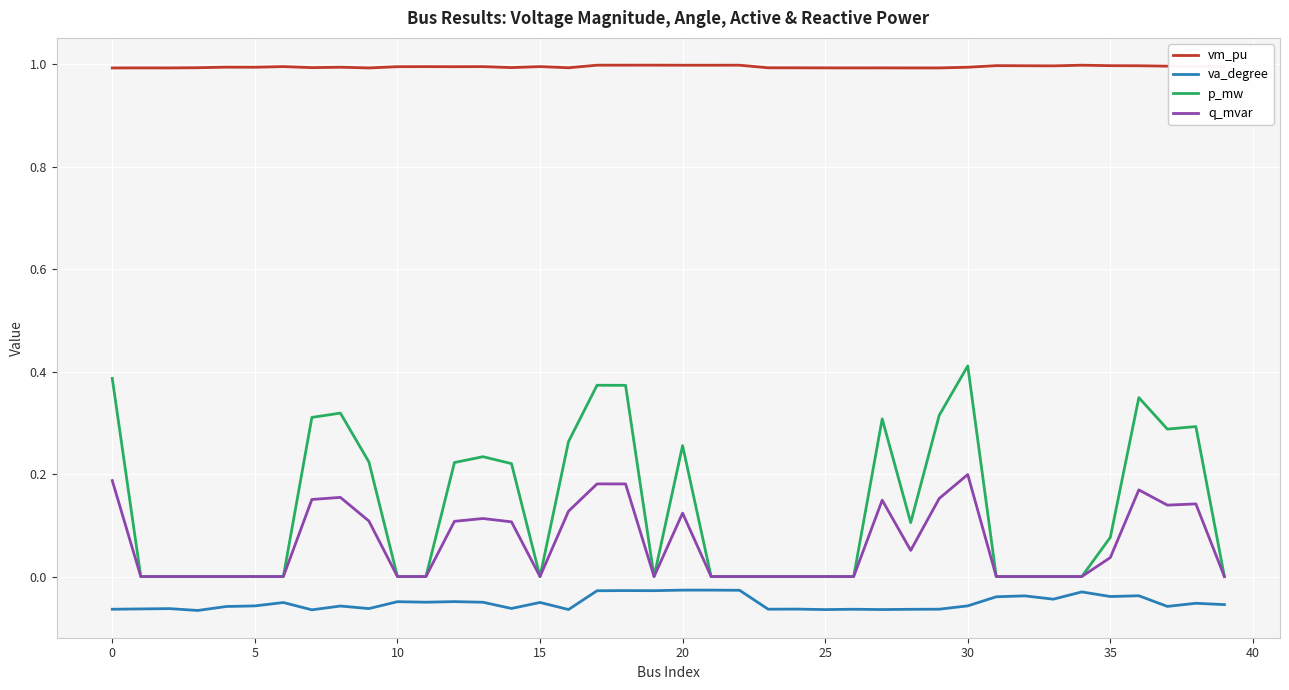

True or false: vm_pu has more than 0 points higher than both neighbors.

True